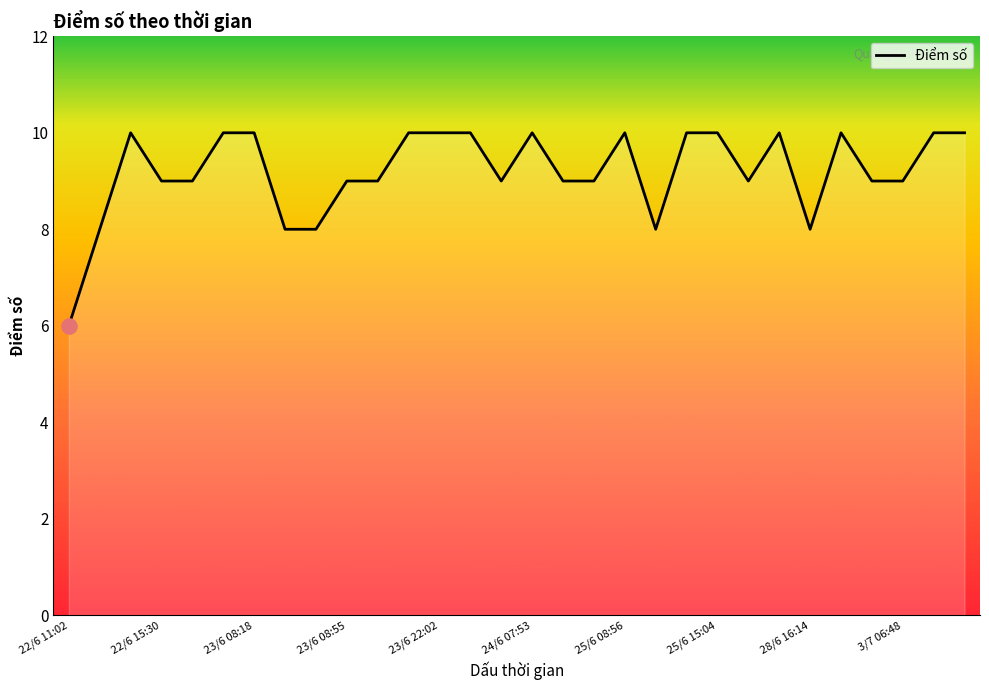

What is the minimum value shown in the chart?

6